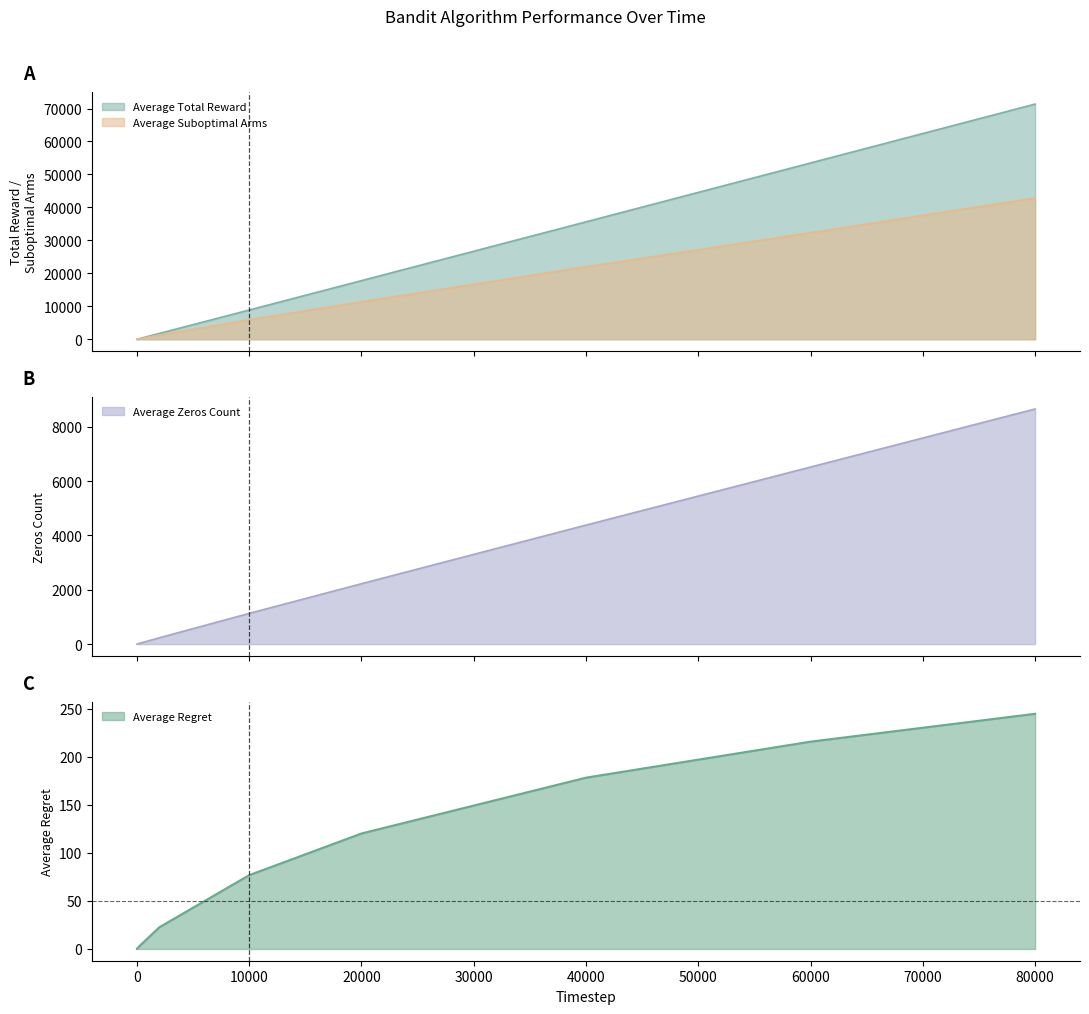

What are all the series names shown in the legend?

Average Total Reward, Average Suboptimal Arms, Average Zeros Count, Average Regret